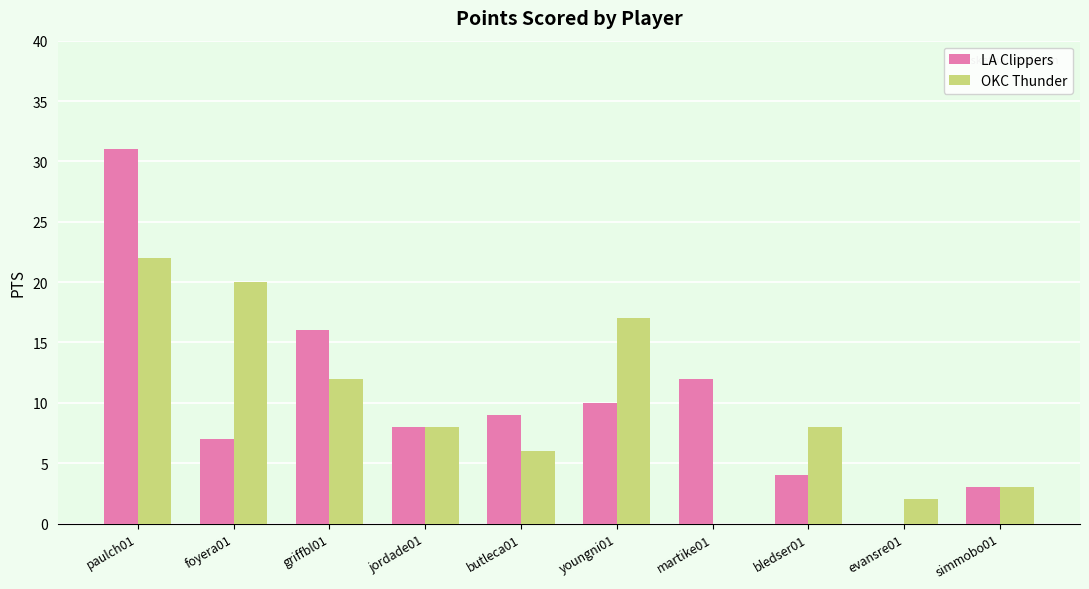

What is the sum of all LA Clippers values?

100